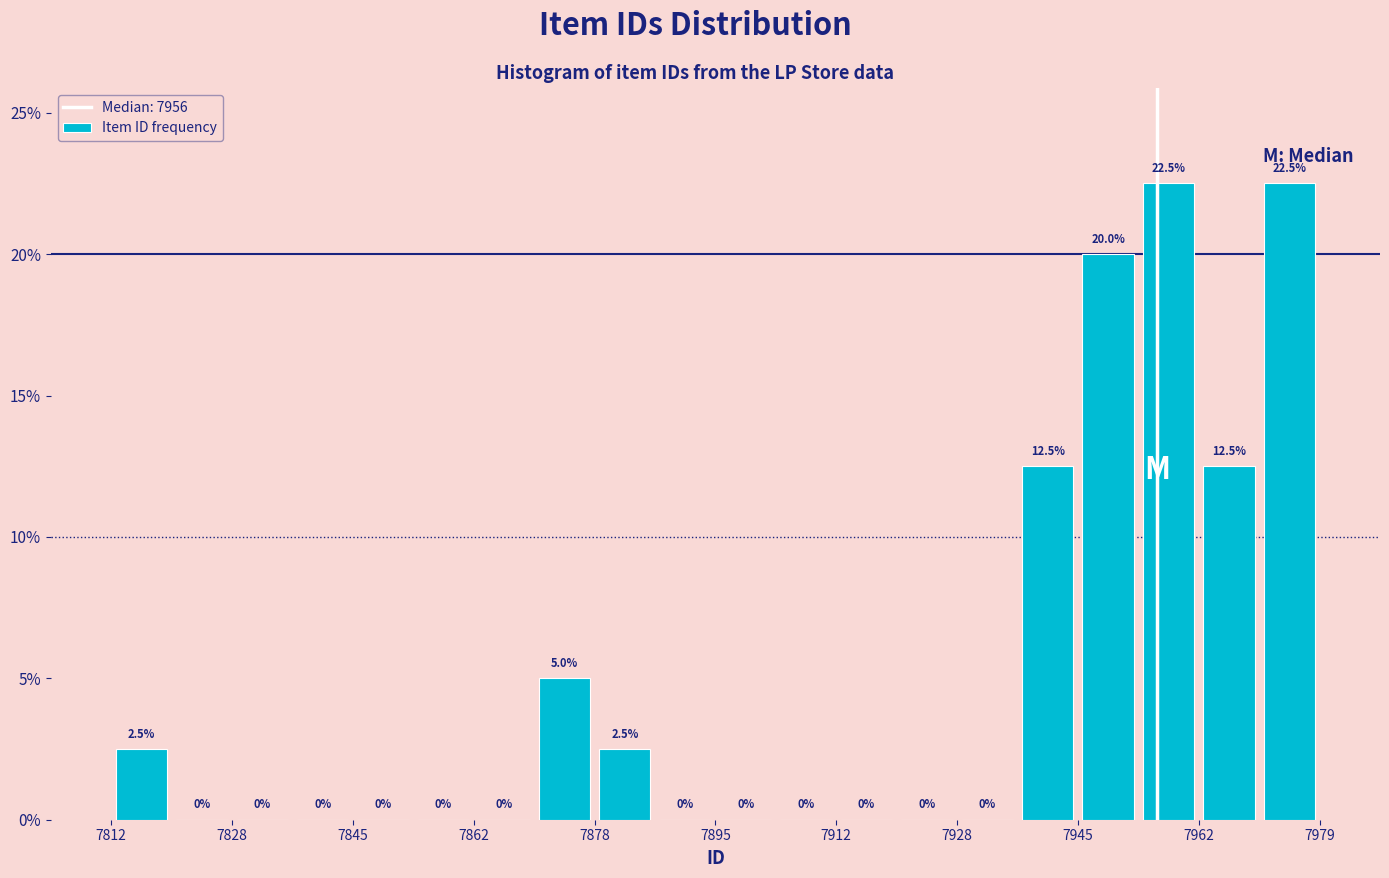

How tall is the bar that spans 7962 to 7970 on the x-axis? The bar edges are not printed on the chart, so give them approximately, as read against the axis.

12.5